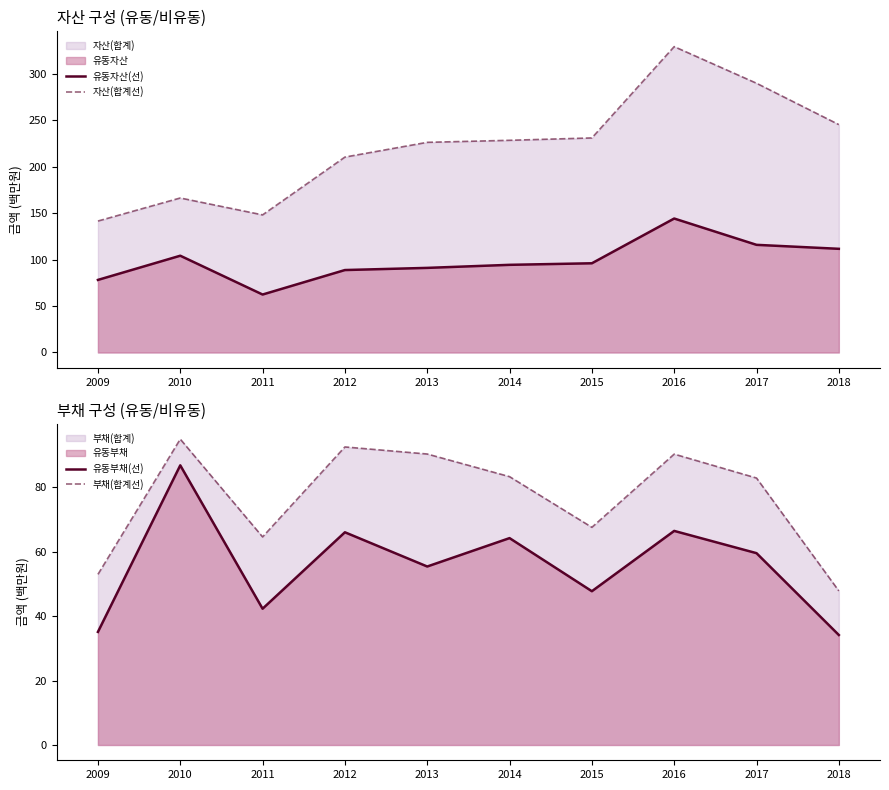

What is the greatest value displayed?

329.6